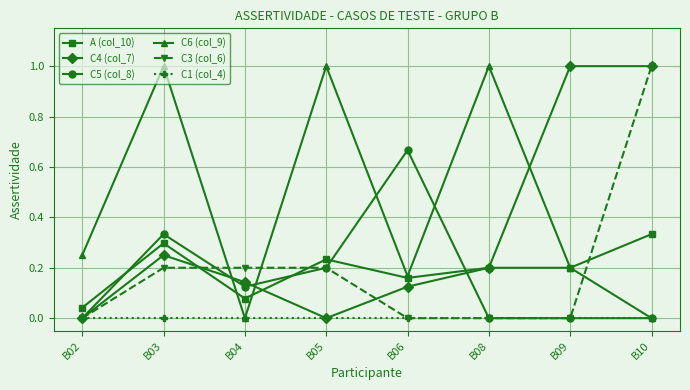

What is the difference between the highest and lowest values at B08?

1.0